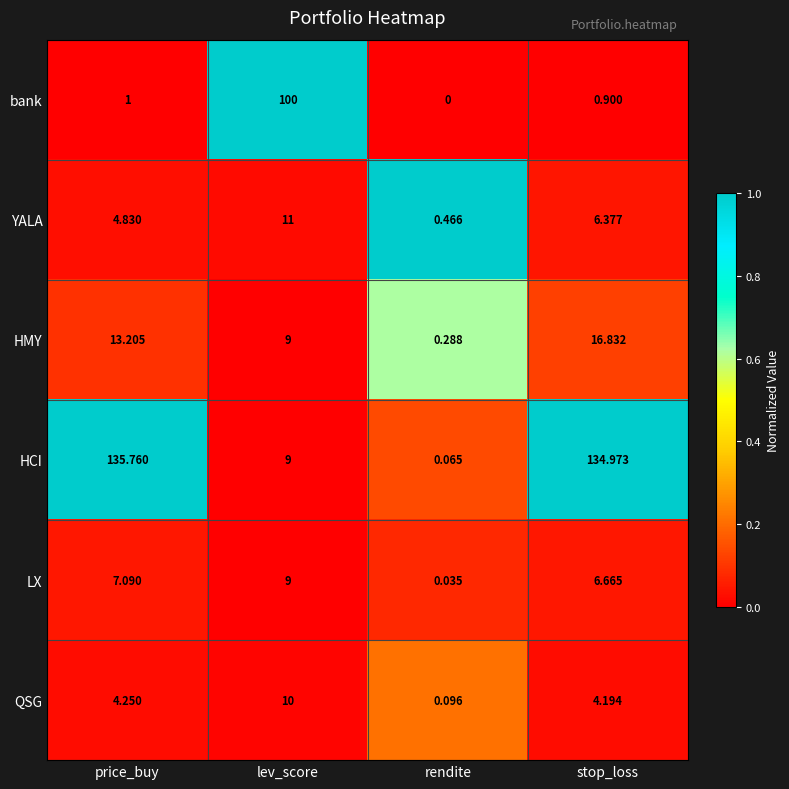

At which category is the sum across all series the highest?

stop_loss